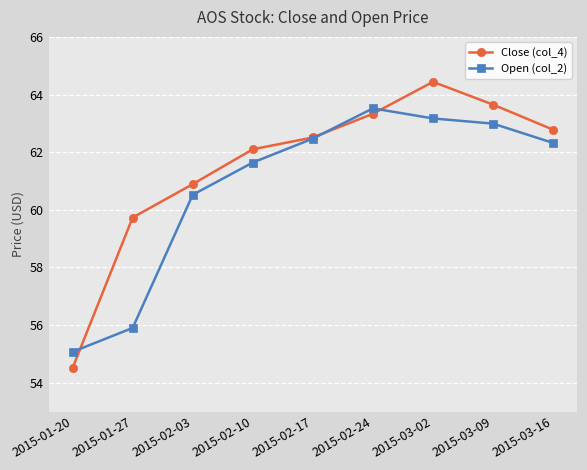

What is the label of the 7th point from the right?

2015-02-03